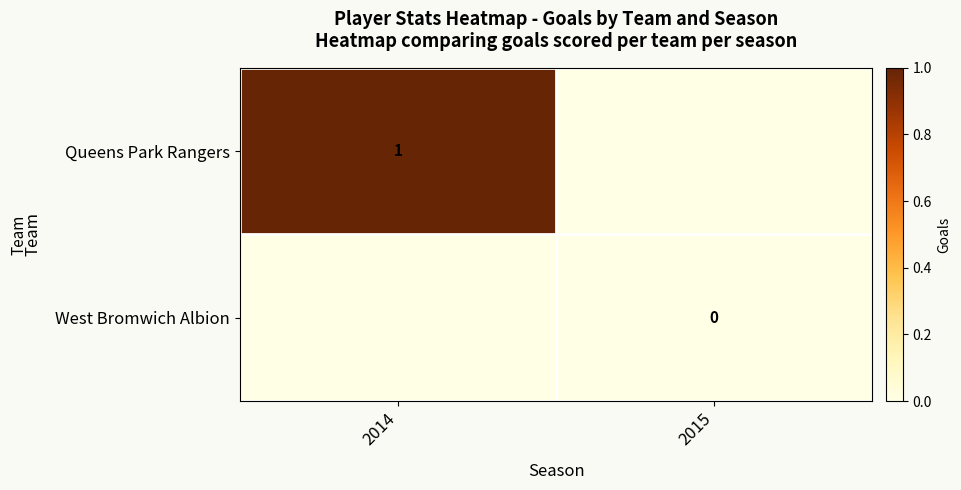

Is the value of Queens Park Rangers at 2014 greater than the value of West Bromwich Albion at 2015?

Yes